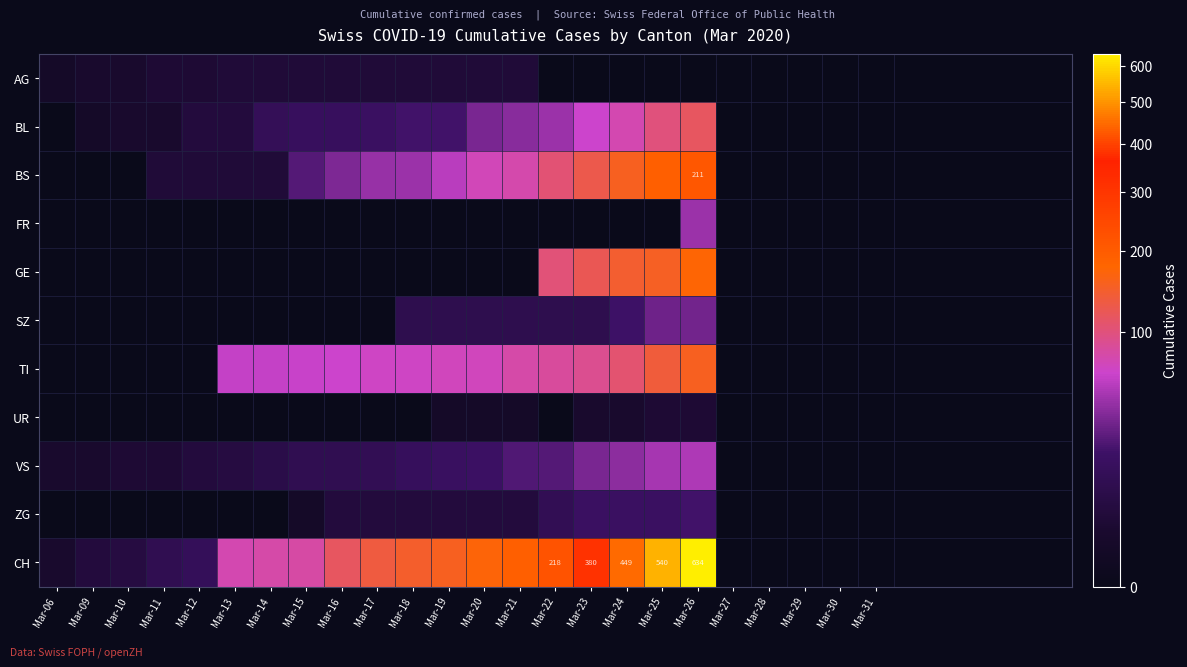

At how many categories does at least one series exceed 386?

3